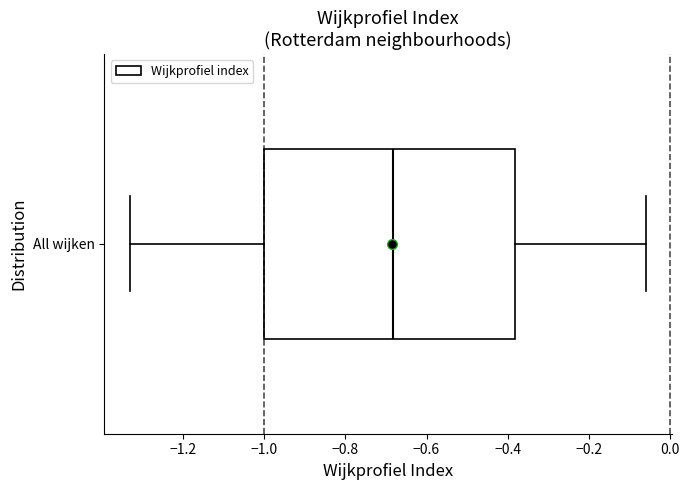

Where does the right whisker of the box for All wijken end on the x-axis? The values are not printed on the chart, so give them approximately, as read against the axis.

-0.06